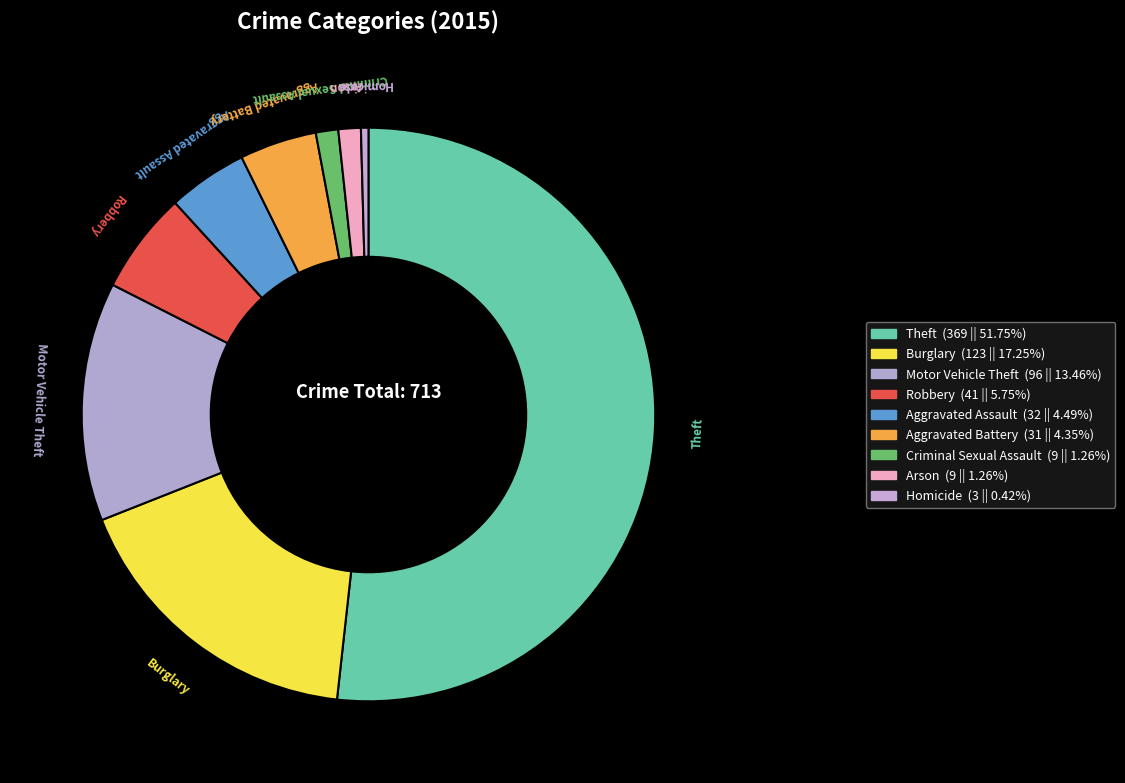

How many slices are in this pie chart?

9